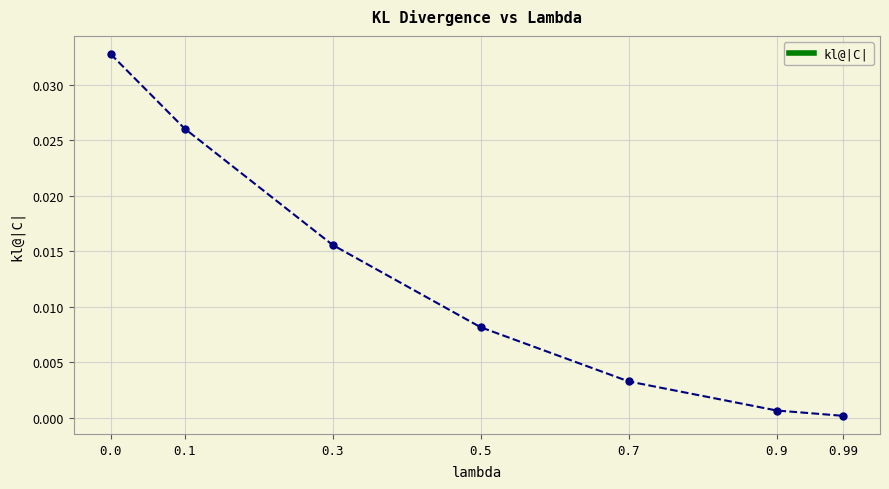

At which label is the value closest to 0?

0.99